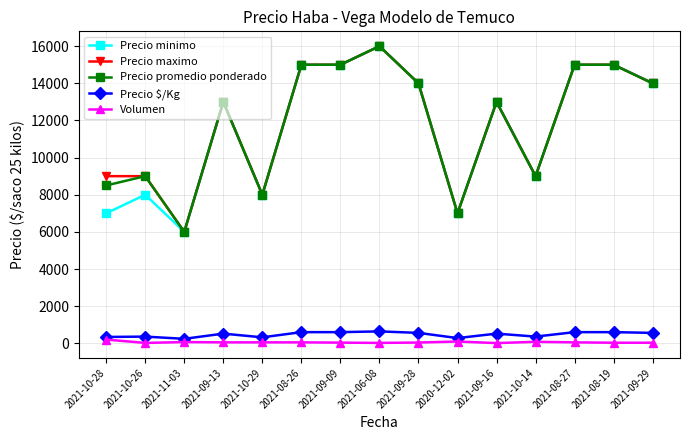

The value of Volumen at 2021-10-29 is 50. True or false?

True